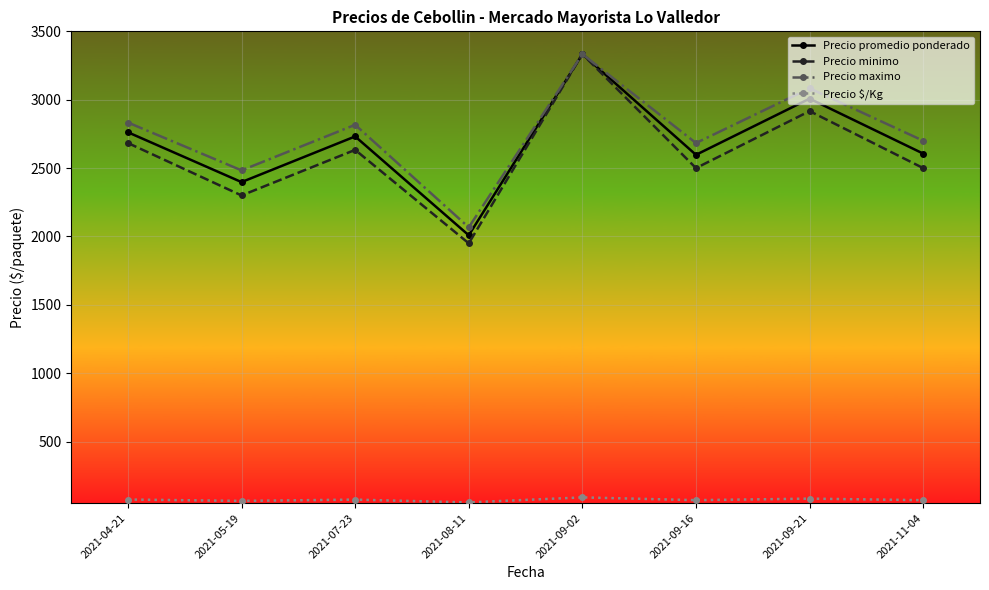

True or false: Precio $/Kg and Precio maximo intersect in this chart.

False